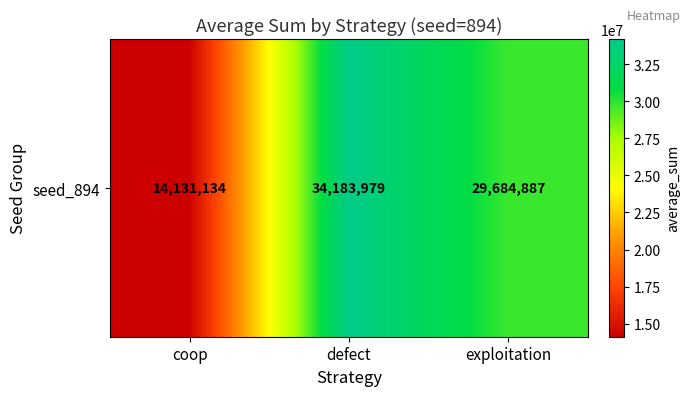

Rank the categories by value from lowest to highest.

coop, exploitation, defect